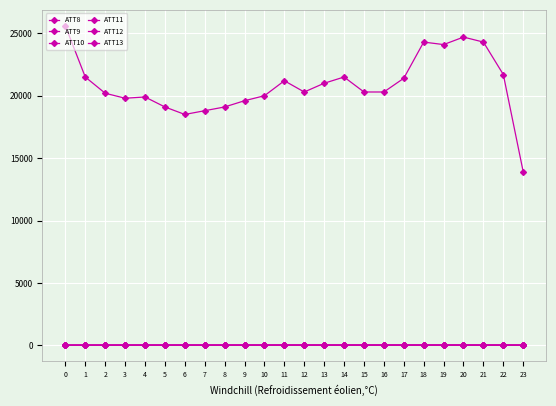

Does the chart display data point markers on the line(s)?

Yes